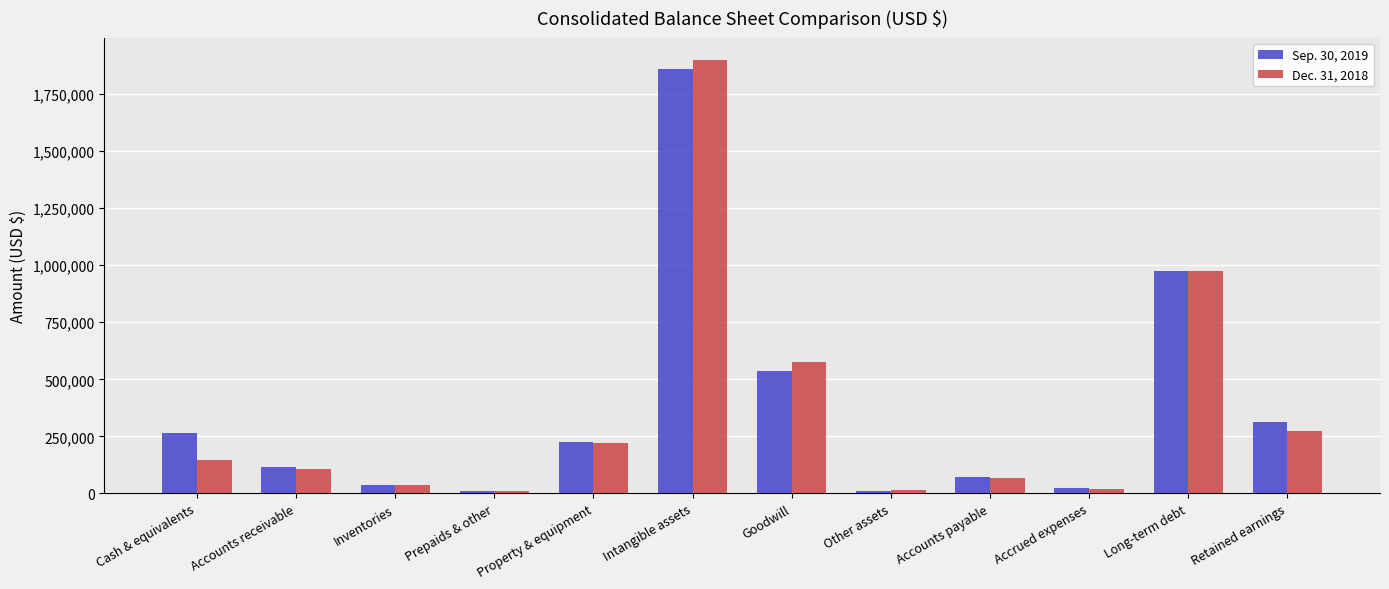

Which series has the widest spread of values?

Dec. 31, 2018